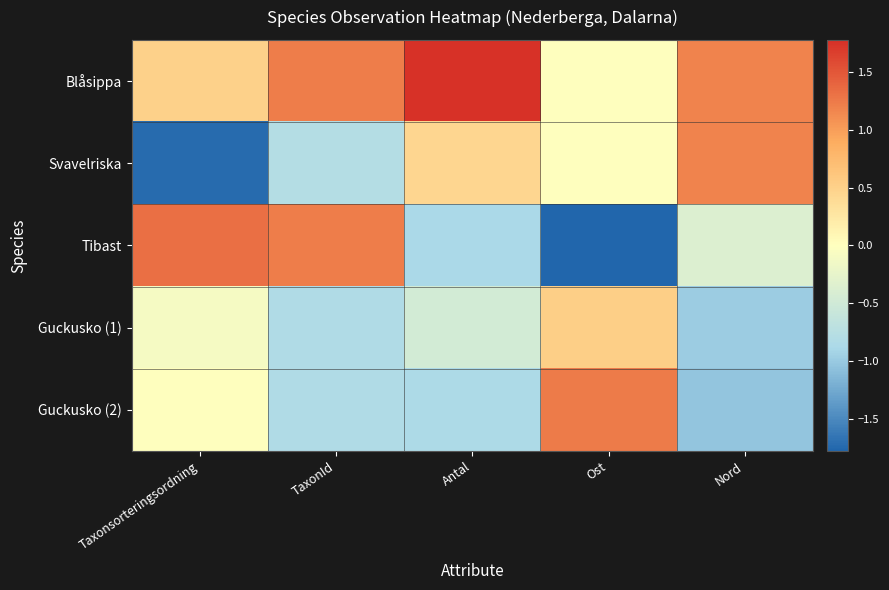

Rank the series at Antal from lowest to highest value.

Tibast, Guckusko (2), Guckusko (1), Svavelriska, Blåsippa